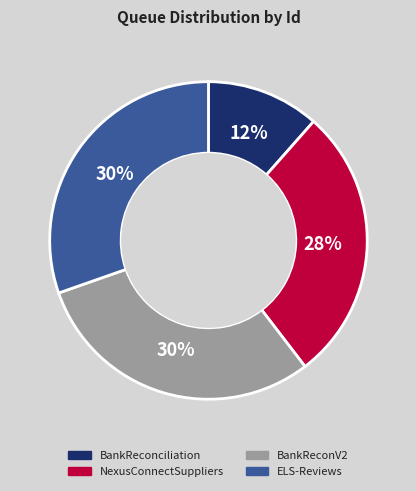

To the nearest percent, what portion does BankReconciliation represent?

12%